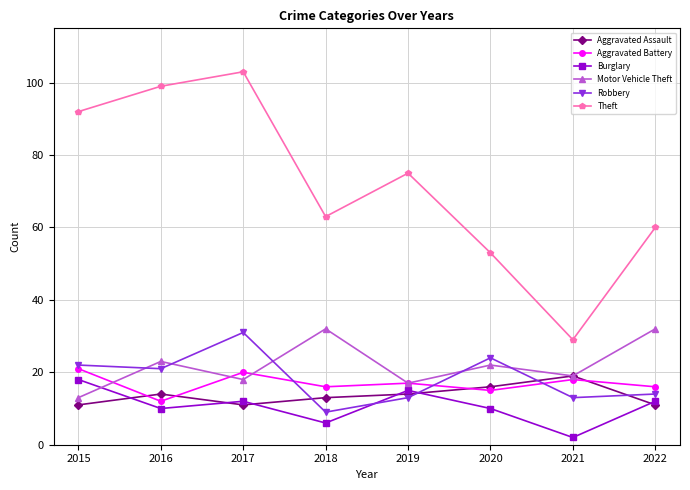

What are all the series names shown in the legend?

Aggravated Assault, Aggravated Battery, Burglary, Motor Vehicle Theft, Robbery, Theft